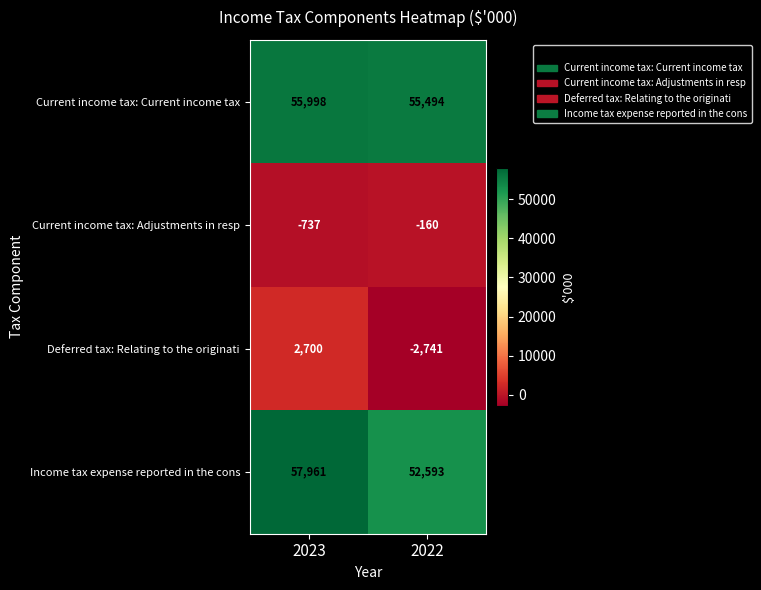

Which series has the widest spread of values?

Deferred tax: Relating to the originati